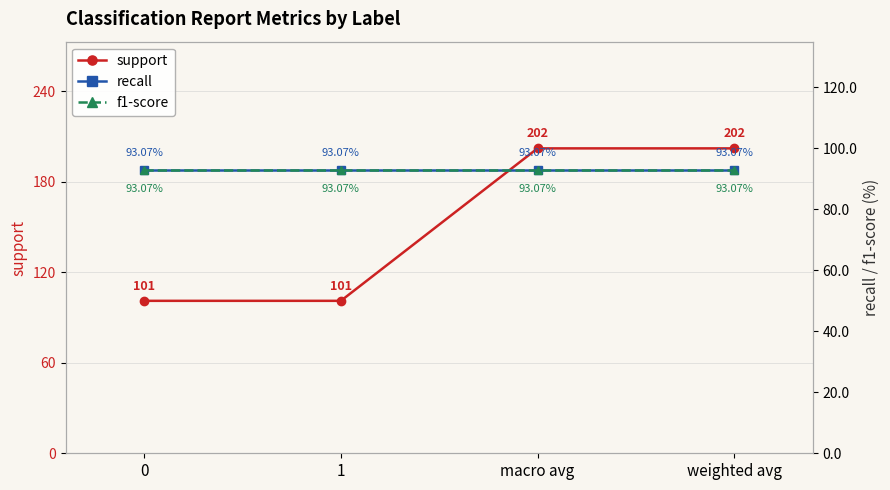

True or false: support and f1-score cross at least once.

False